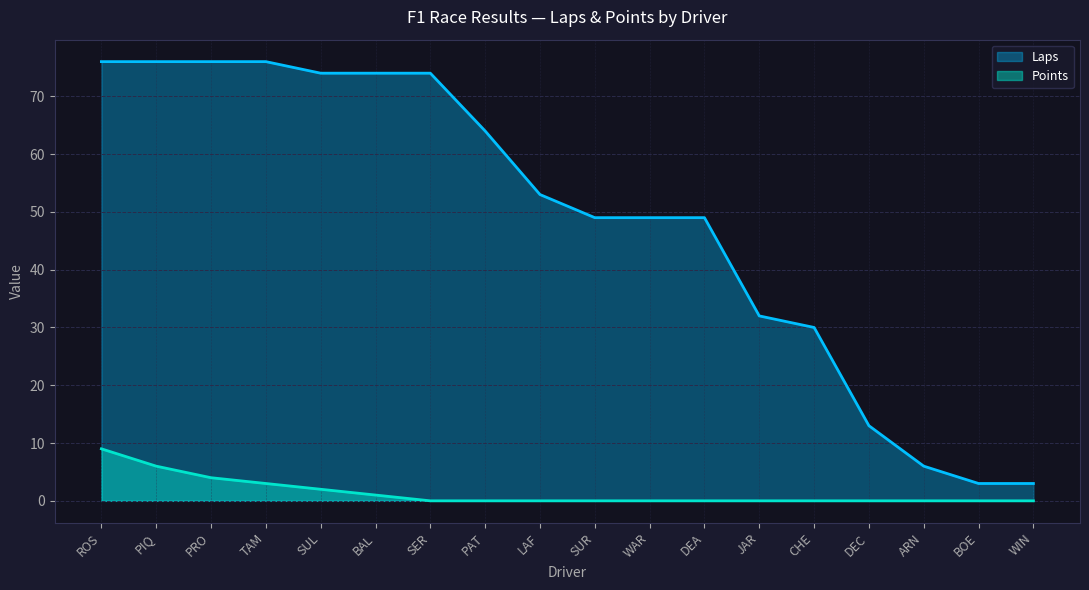

Reading right to left, what are all the values shown in this chart?

Laps: WIN=3	BOE=3	ARN=6	DEC=13	CHE=30	JAR=32	DEA=49	WAR=49	SUR=49	LAF=53	PAT=64	SER=74	BAL=74	SUL=74	TAM=76	PRO=76	PIQ=76	ROS=76
Points: WIN=0	BOE=0	ARN=0	DEC=0	CHE=0	JAR=0	DEA=0	WAR=0	SUR=0	LAF=0	PAT=0	SER=0	BAL=1	SUL=2	TAM=3	PRO=4	PIQ=6	ROS=9